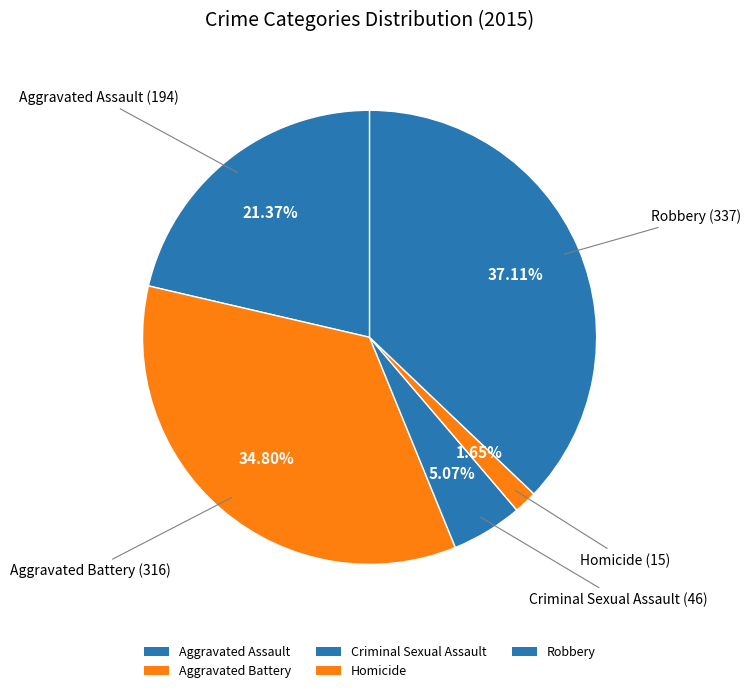

What percentage do Homicide and Aggravated Battery together represent?

36.5%